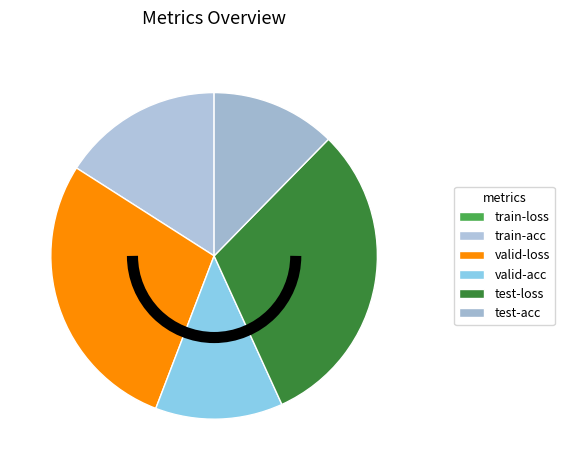

Which category has the biggest portion of the pie?

test-loss